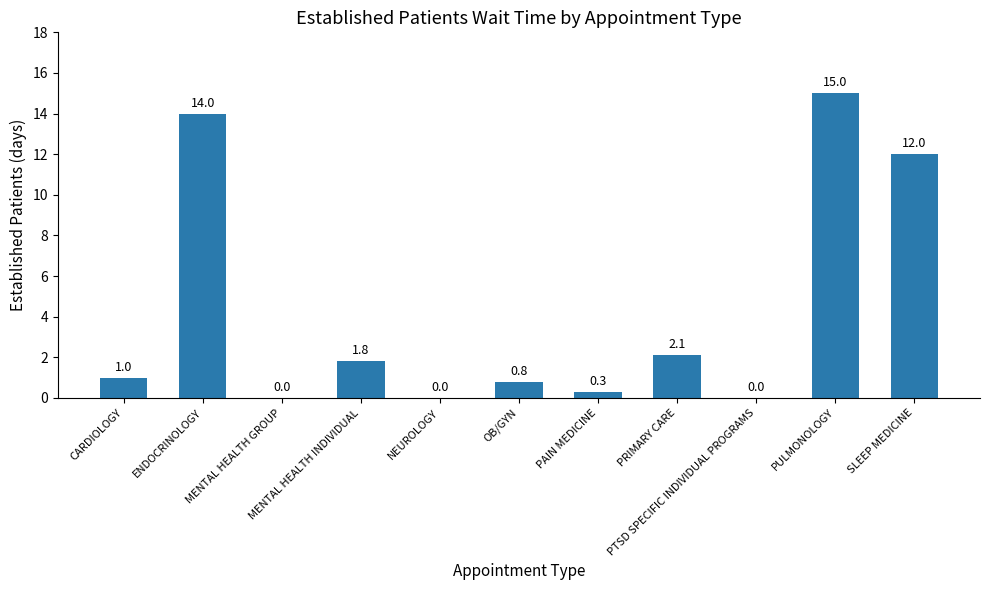

Are the bars horizontal?

No